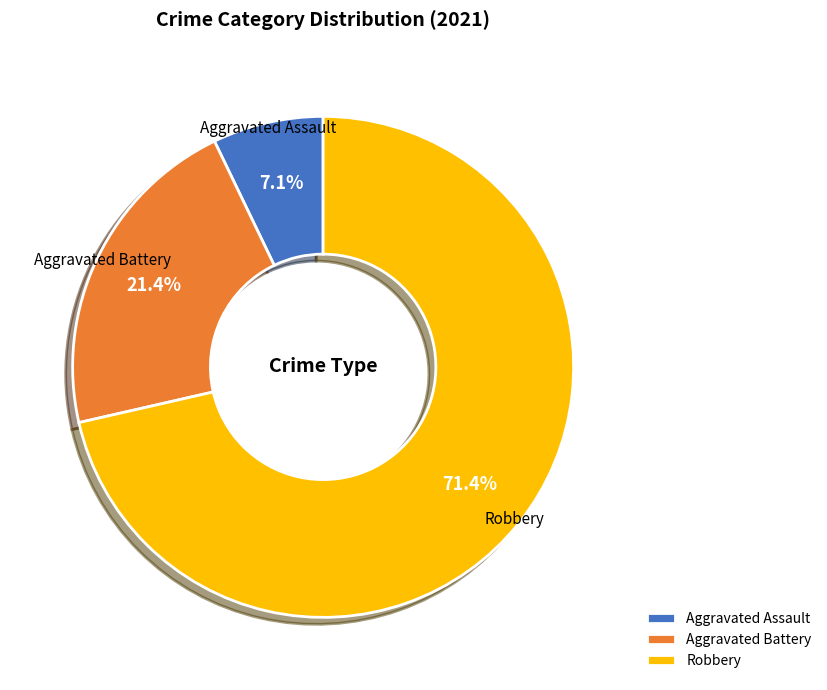

Which has a higher value, Robbery or Aggravated Assault?

Robbery